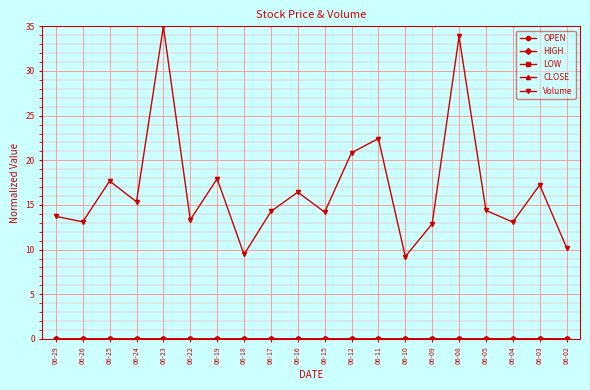

What is the spread (max minus min) of values at 06-24?

15.3